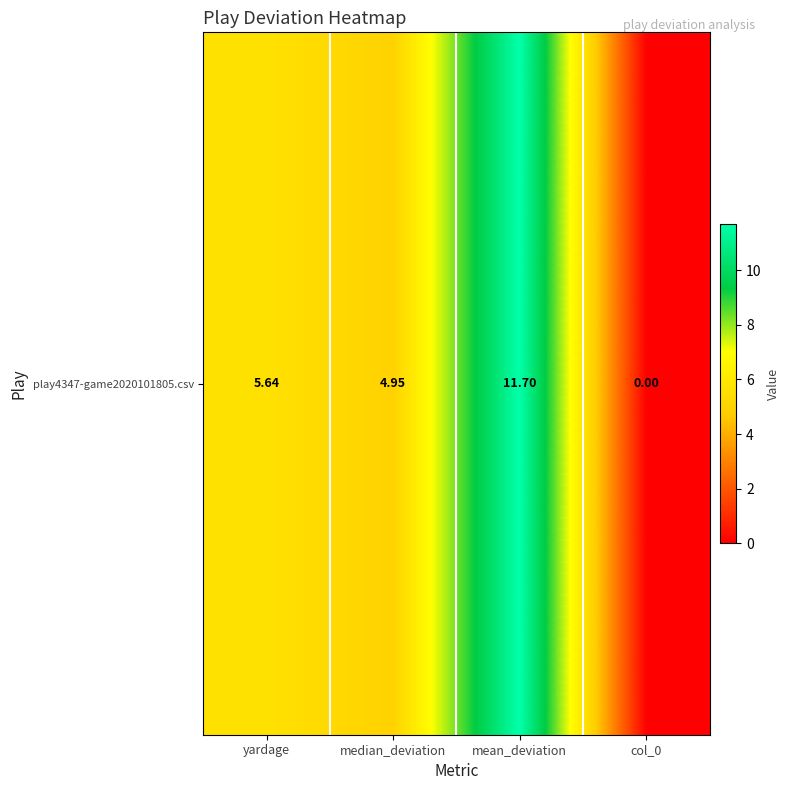

Which category has the lowest value across all series?

col_0